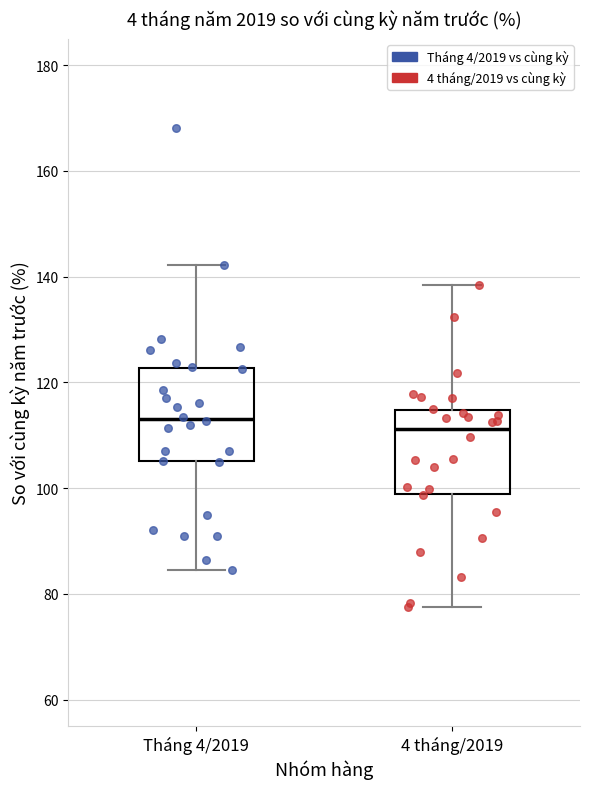

Where does the upper whisker of the box for 4 tháng/2019 end on the y-axis? The values are not printed on the chart, so give them approximately, as read against the axis.

138